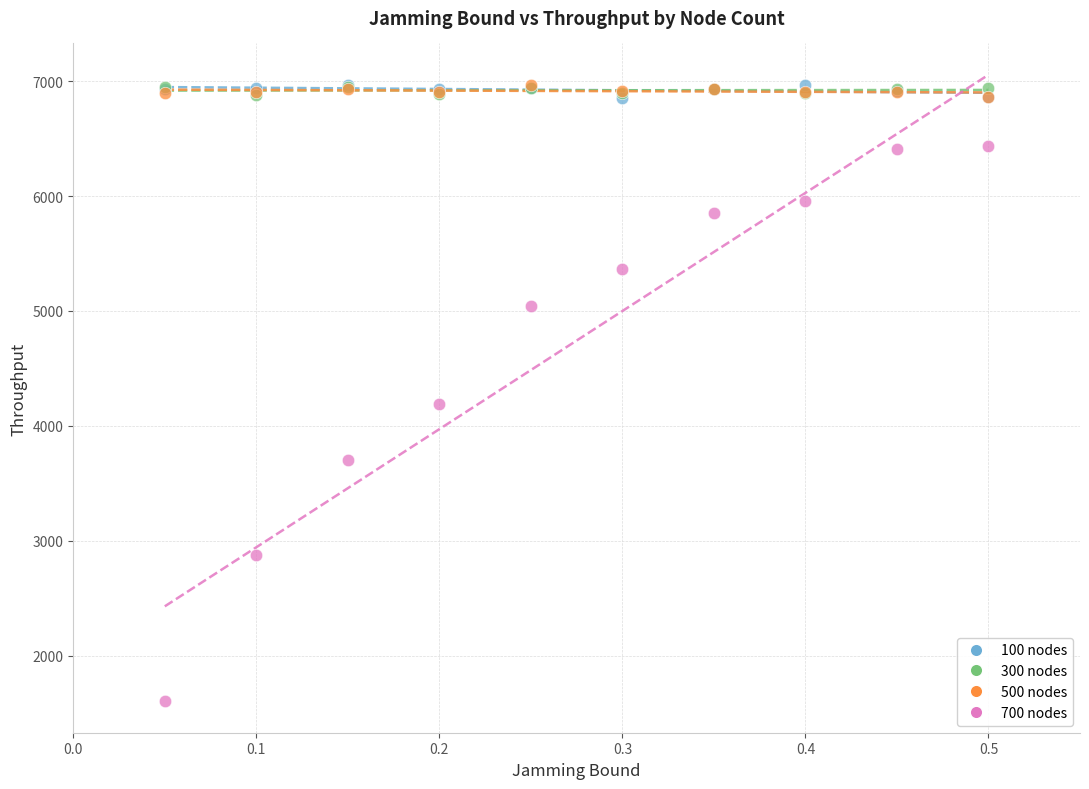

In the 700 nodes series, what Y value is closest to 4017?

4193